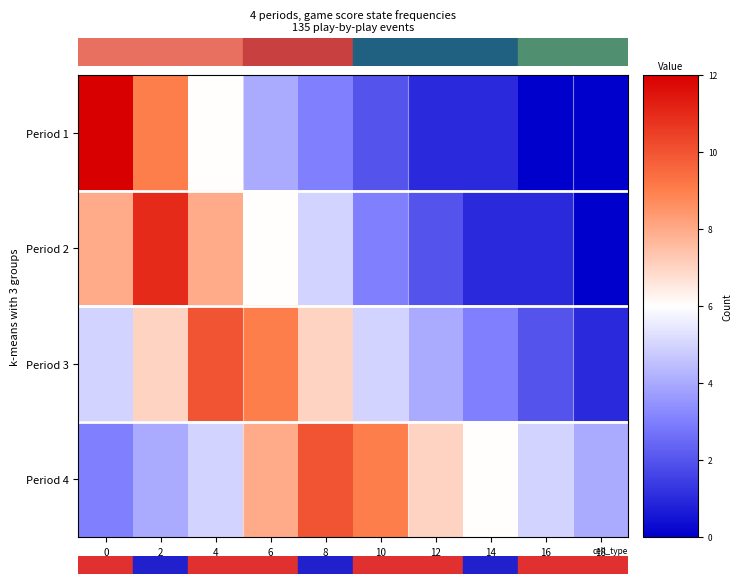

What is the total value across all series at 4?

29